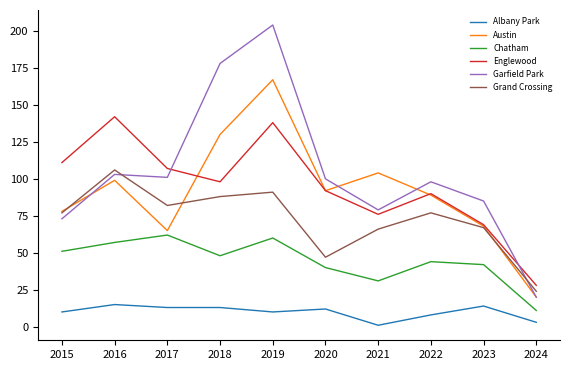

In Garfield Park, how many points are lower than both neighbors (excluding endpoints)?

2